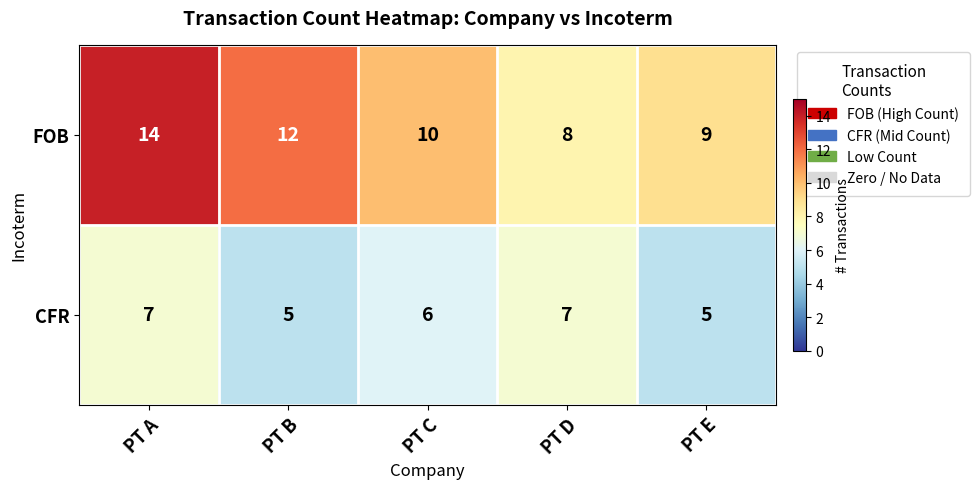

The value of CFR at PT B is 7. True or false?

False